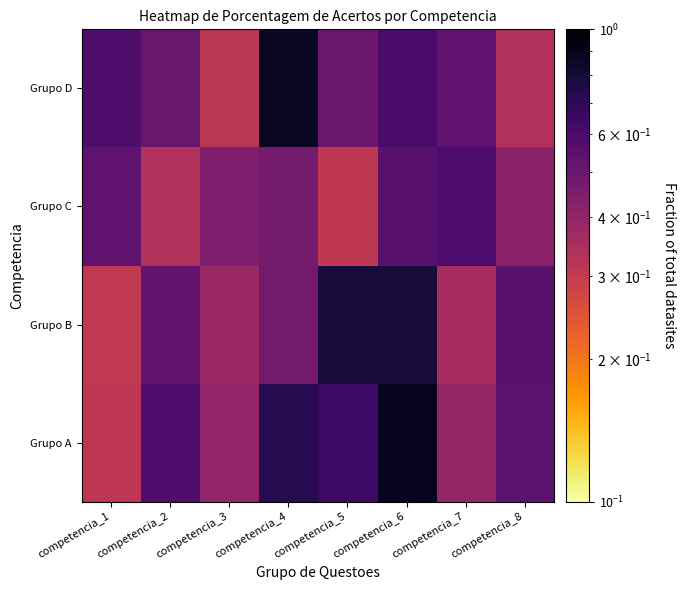

What is the minimum value shown in the chart?

0.3